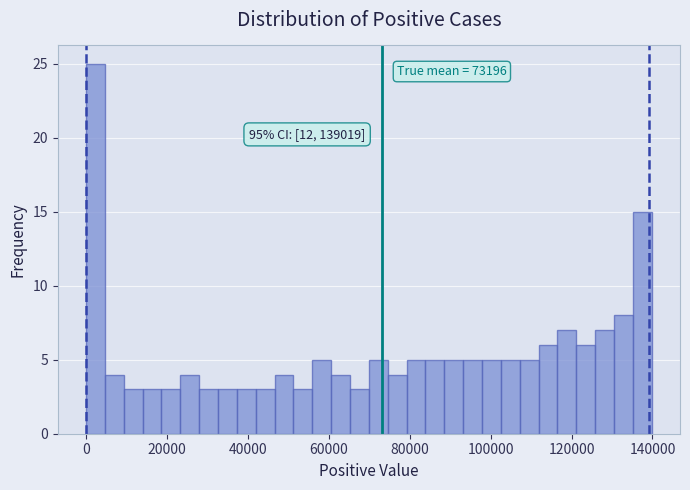

Around what value on the x-axis is the tallest bar? Give the approximate position of its centre, as read against the axis.

2000